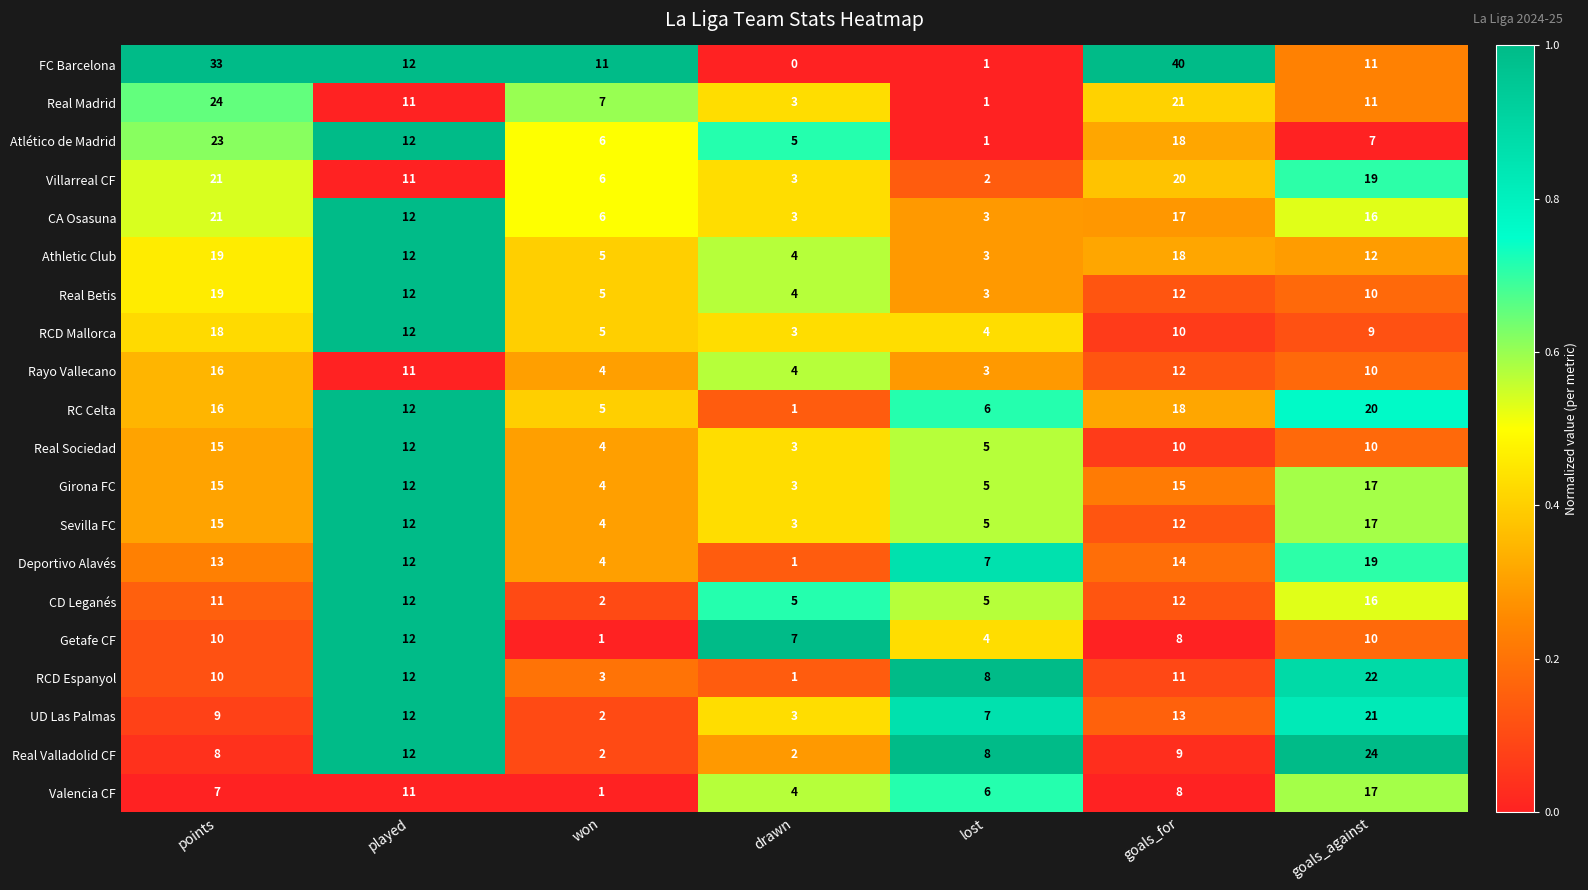

What is the maximum value shown in the chart?

40